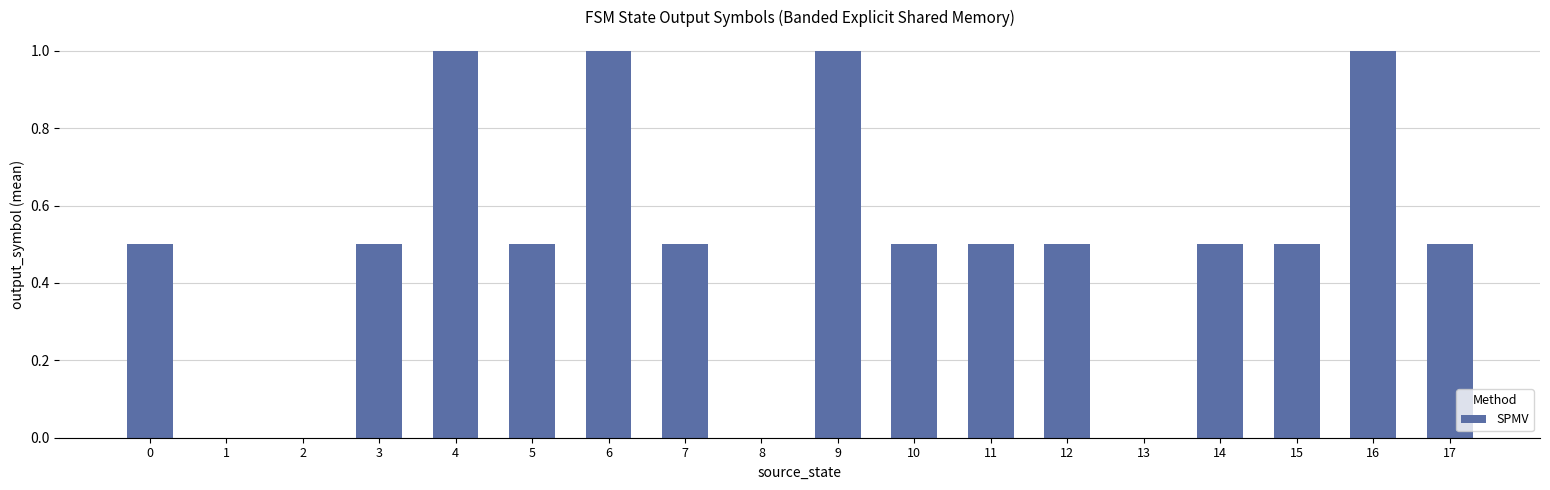

Reading right to left, transcribe all the data shown in this chart.

0.5	1.0	0.5	0.5	0.0	0.5	0.5	0.5	1.0	0.0	0.5	1.0	0.5	1.0	0.5	0.0	0.0	0.5